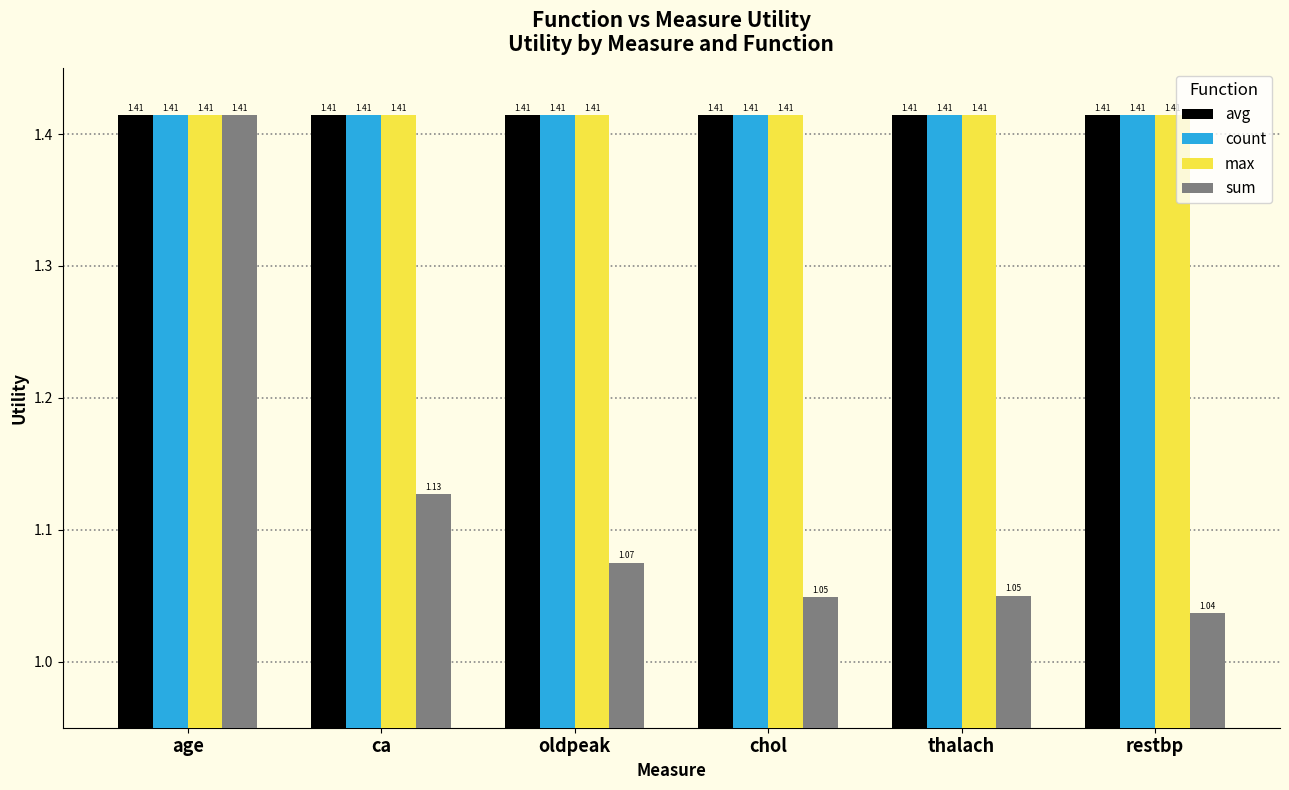

Is the value of sum at ca greater than the value of avg at ca?

No